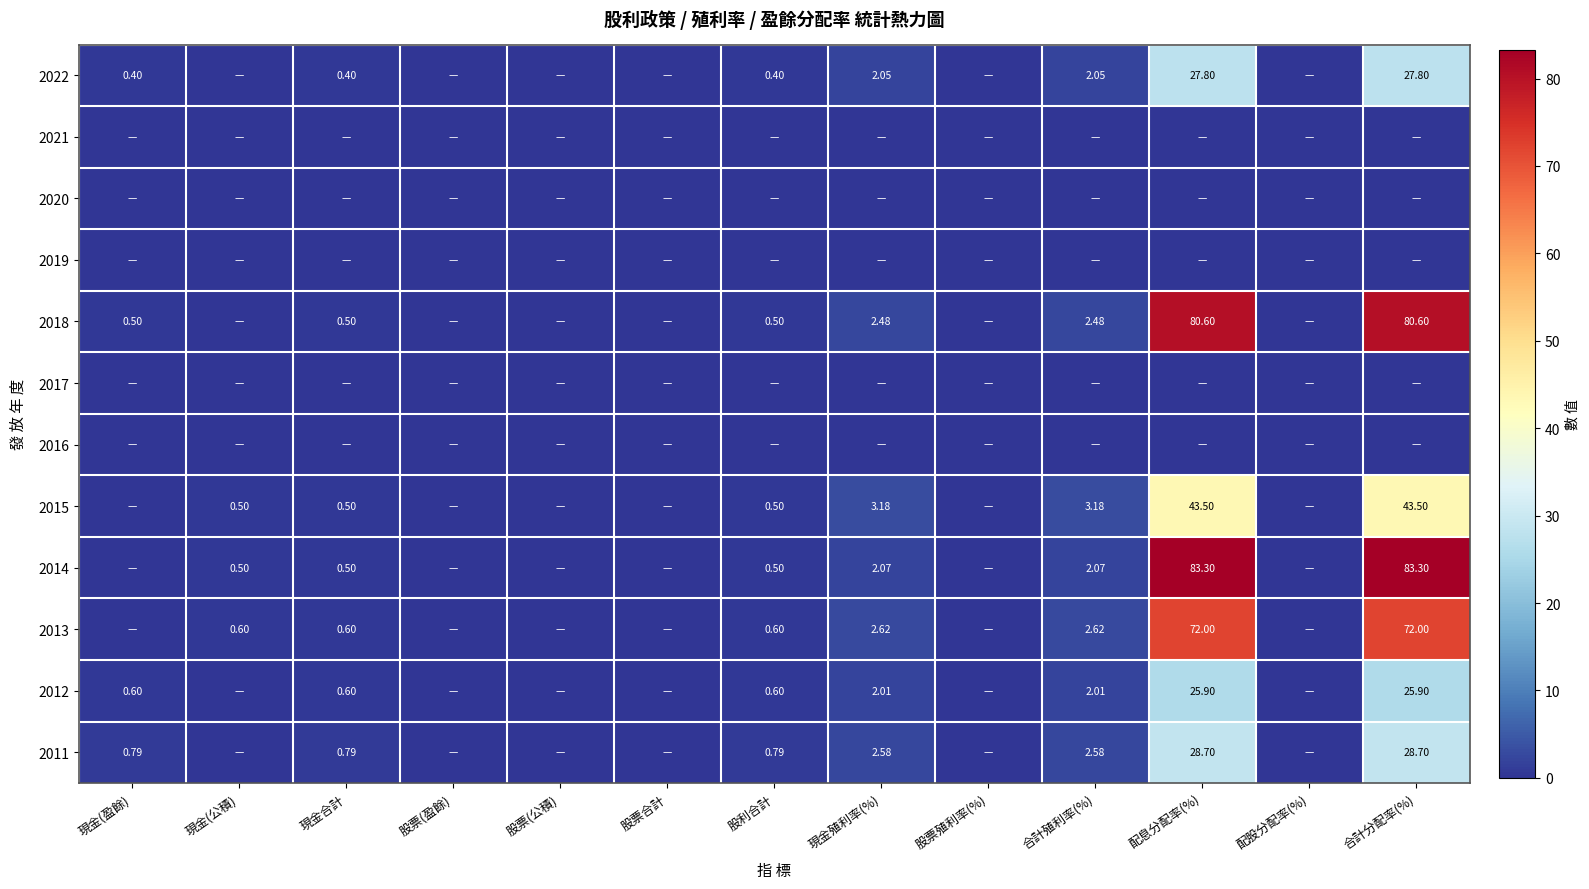

Which has a higher value, 合計殖利率(%) or 現金合計?

合計殖利率(%)